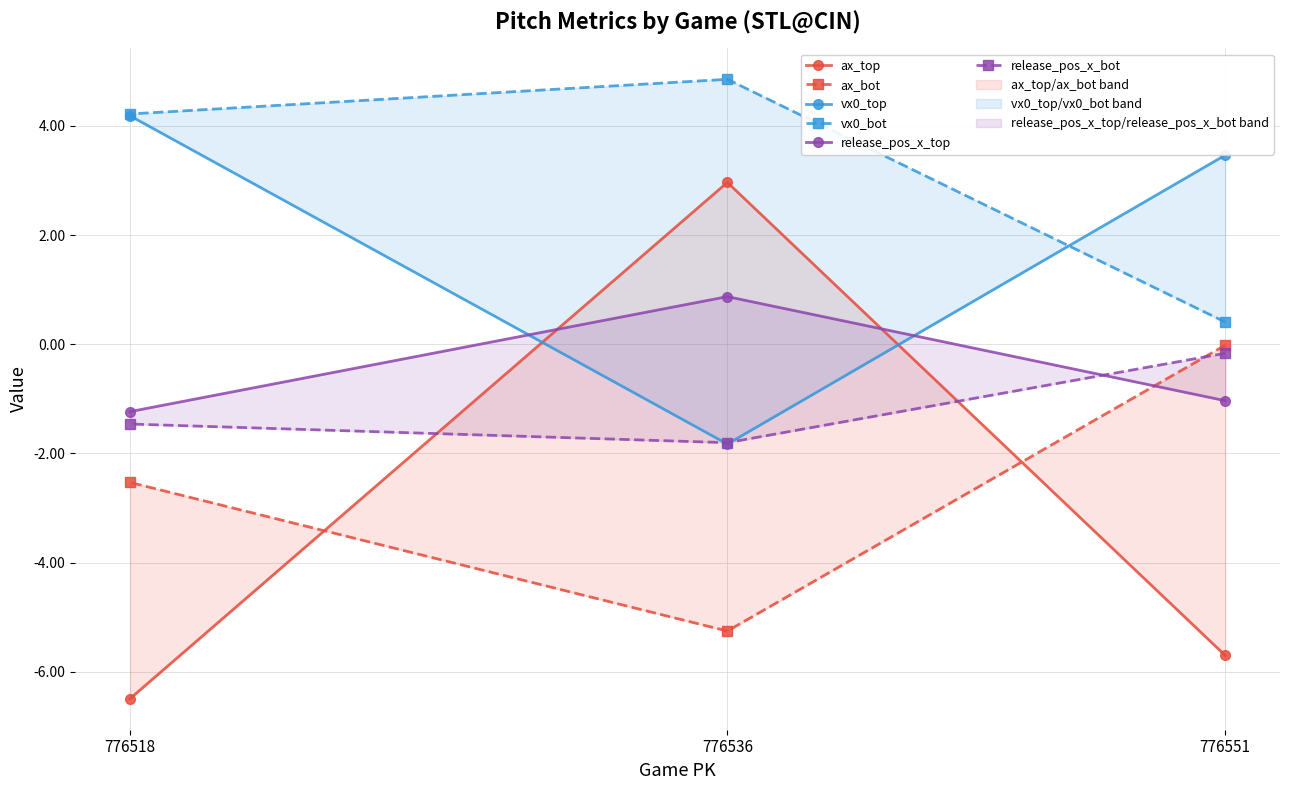

Reading left to right, extract all data points from this chart.

ax_top: -5.7	3.0	-6.5
ax_bot: -0.0	-5.3	-2.5
vx0_top: 3.5	-1.8	4.2
vx0_bot: 0.4	4.9	4.2
release_pos_x_top: -1.0	0.9	-1.2
release_pos_x_bot: -0.2	-1.8	-1.5